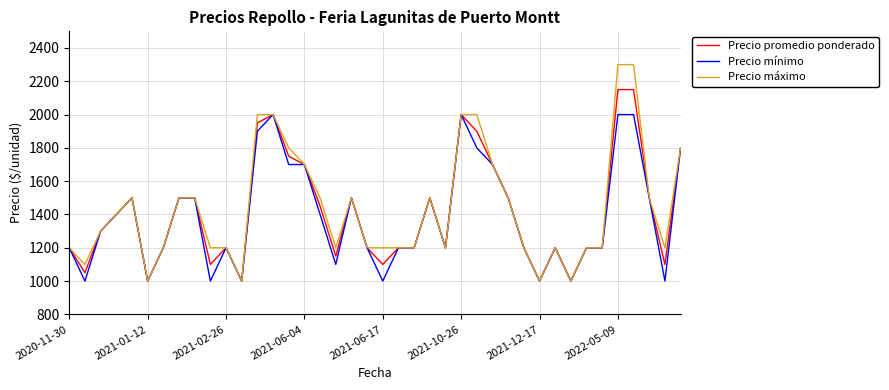

Reading left to right, what are all the values shown in this chart?

Precio promedio ponderado: 1200	1050	1300	1400	1500	1000	1200	1500	1500	1100	1200	1000	1950	2000	1750	1700	1450	1150	1500	1200	1100	1200	1200	1500	1200	2000	1900	1700	1500	1200	1000	1200	1000	1200	1200	2150	2150	1500	1100	1800
Precio mínimo: 1200	1000	1300	1400	1500	1000	1200	1500	1500	1000	1200	1000	1900	2000	1700	1700	1400	1100	1500	1200	1000	1200	1200	1500	1200	2000	1800	1700	1500	1200	1000	1200	1000	1200	1200	2000	2000	1500	1000	1800
Precio máximo: 1200	1100	1300	1400	1500	1000	1200	1500	1500	1200	1200	1000	2000	2000	1800	1700	1500	1200	1500	1200	1200	1200	1200	1500	1200	2000	2000	1700	1500	1200	1000	1200	1000	1200	1200	2300	2300	1500	1200	1800